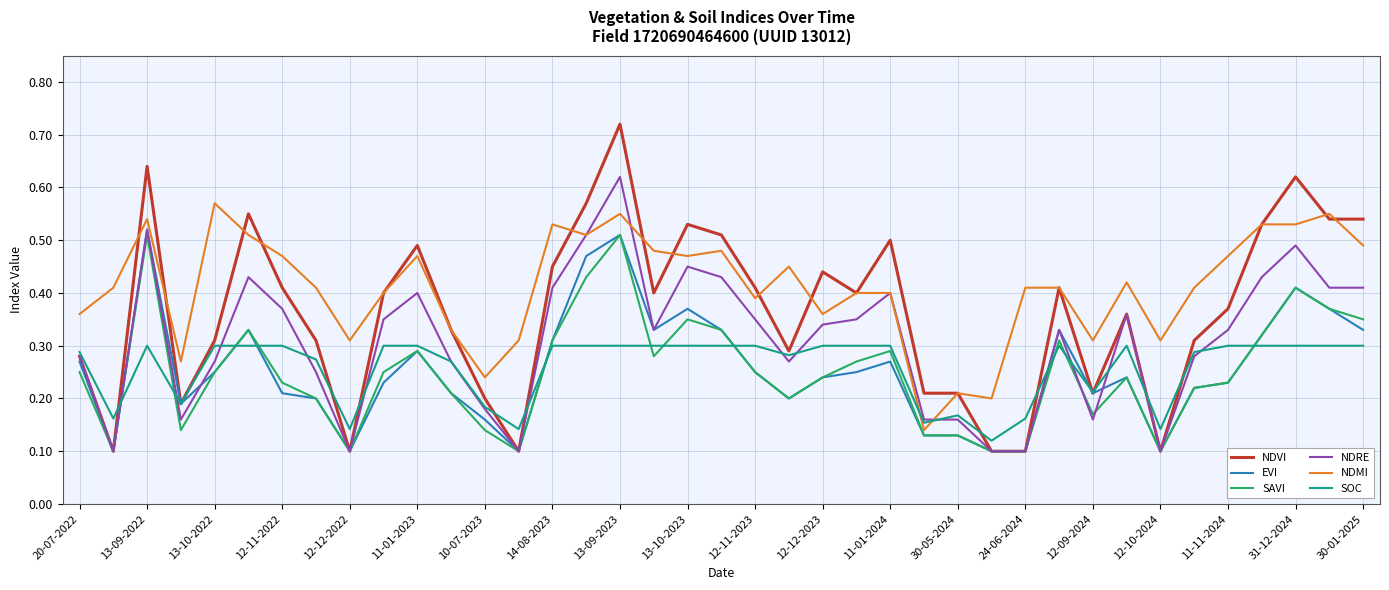

Which series ends up on top after the final intersection of SOC and NDMI?

NDMI